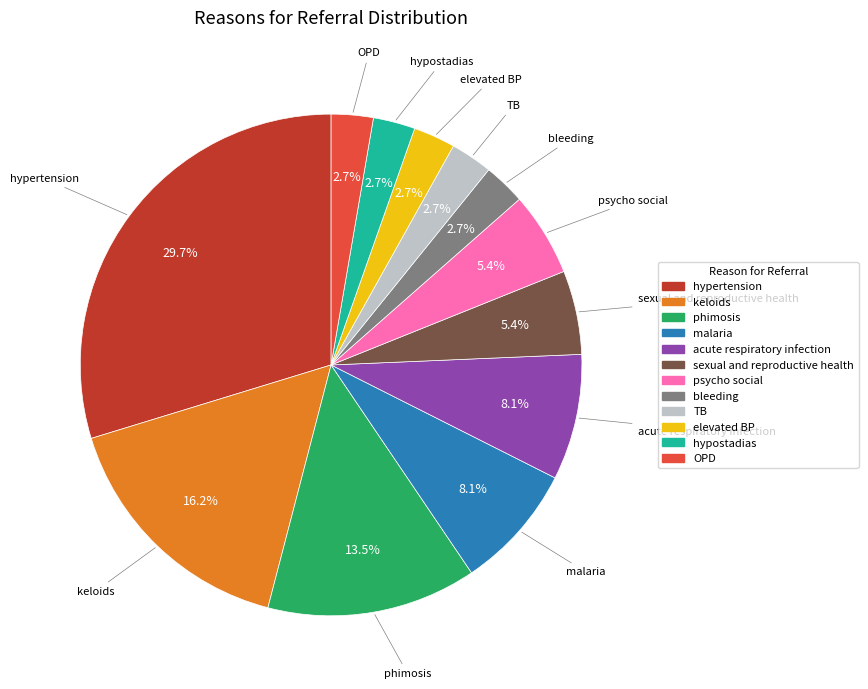

Is there any slice that represents more than half of the pie?

No